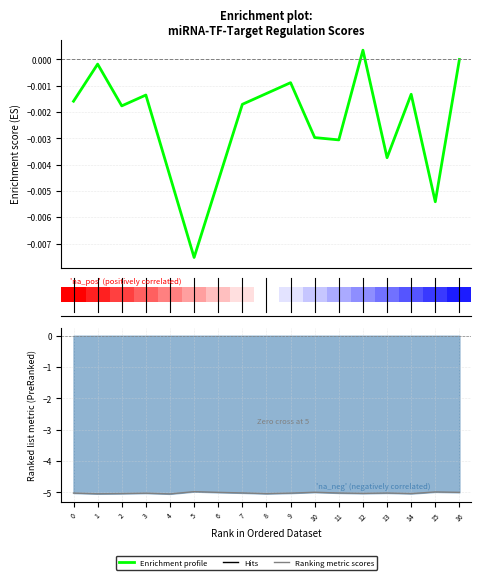

Which has a higher value, 11 or 3?

3